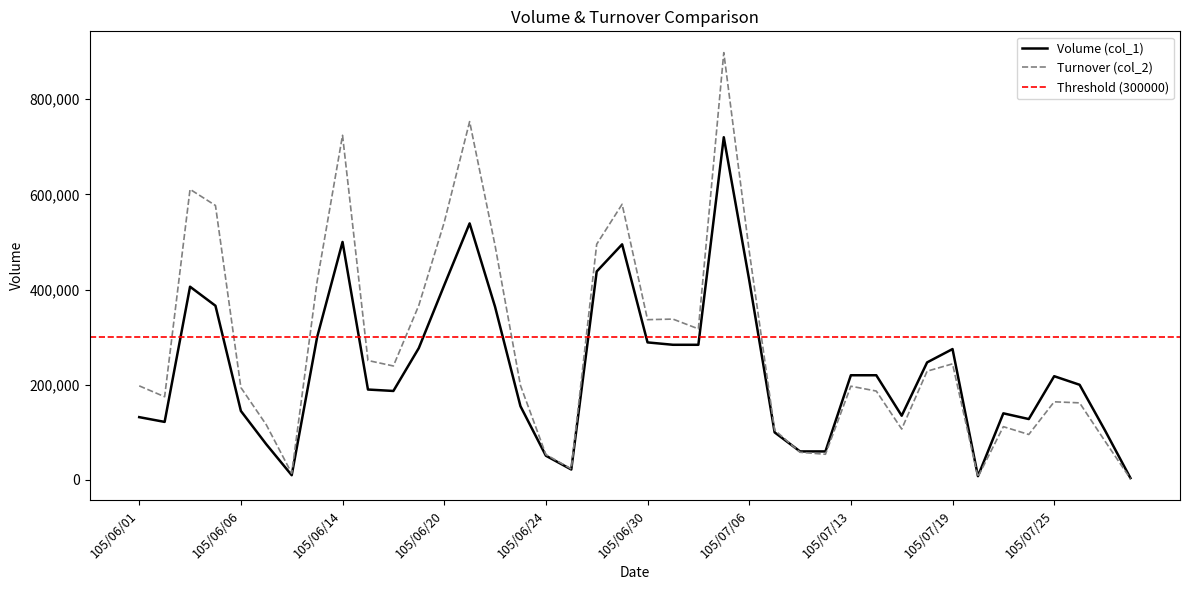

At how many categories does at least one series exceed 311322?

15